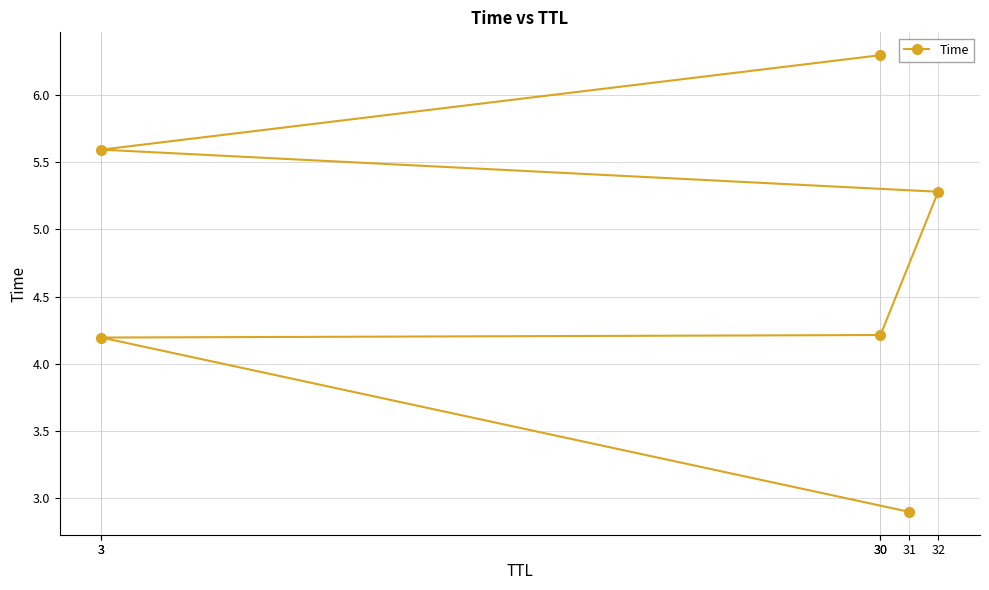

How many data points are less than 5?

3